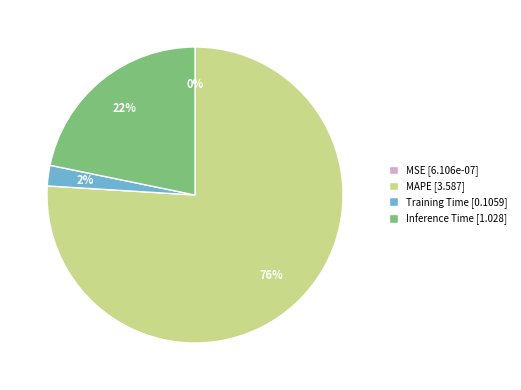

To the nearest percent, what percentage of the pie is MAPE [3.587]?

76%